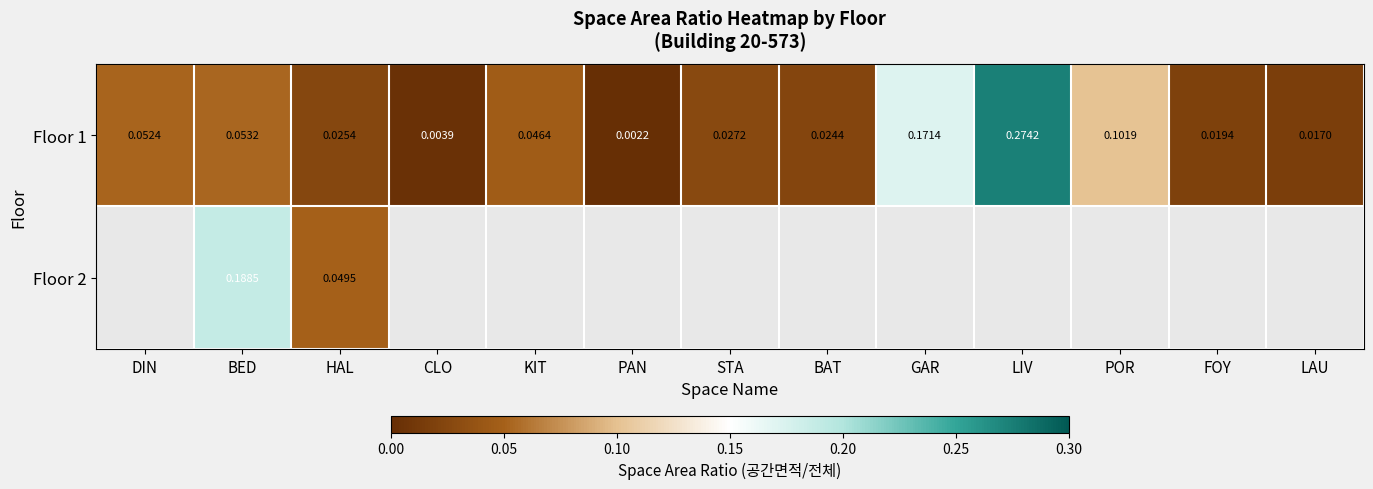

Which has a higher value, GAR or KIT?

GAR